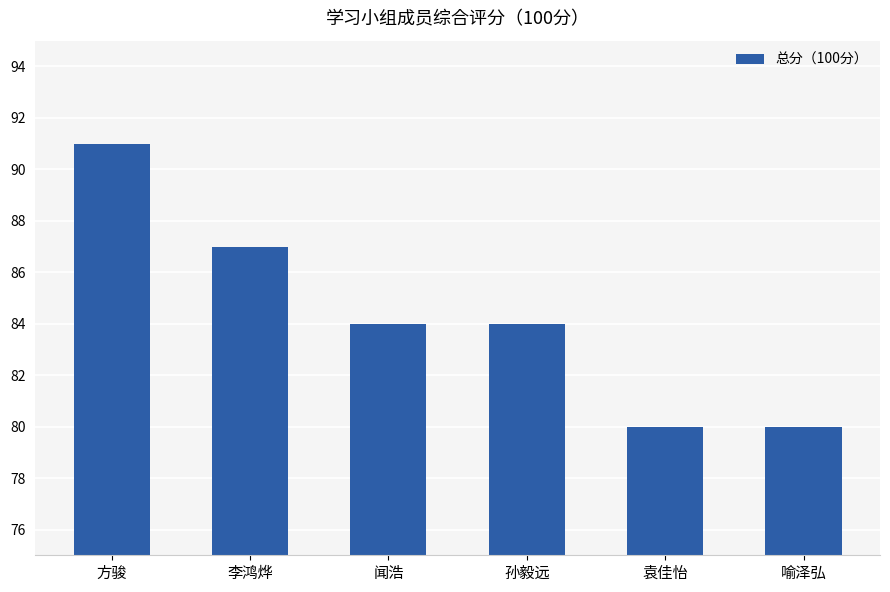

What is the greatest value displayed?

91